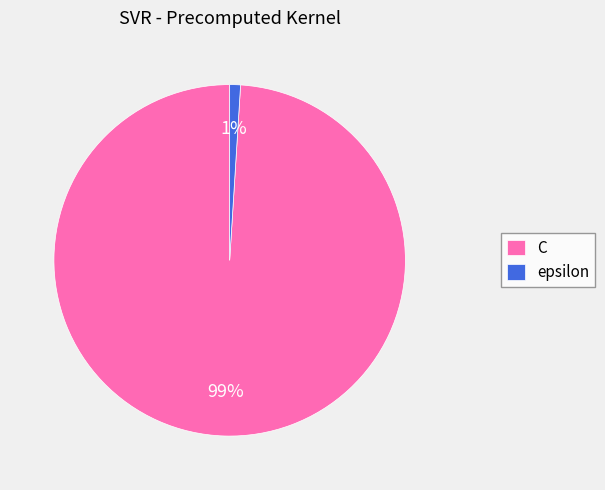

What is the smallest slice in the pie chart?

epsilon